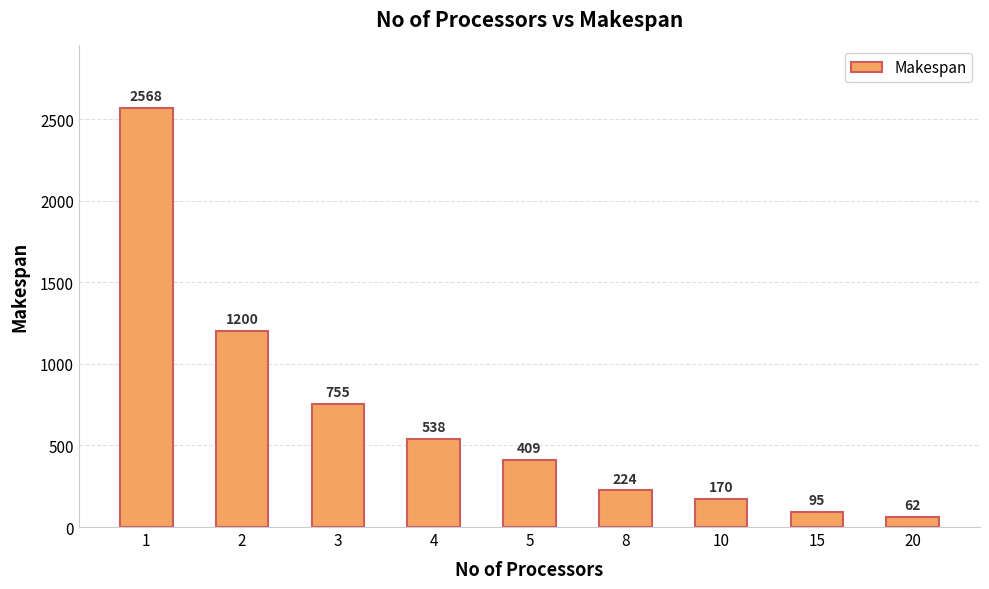

Is it true that the value at 2 is 1990?

False